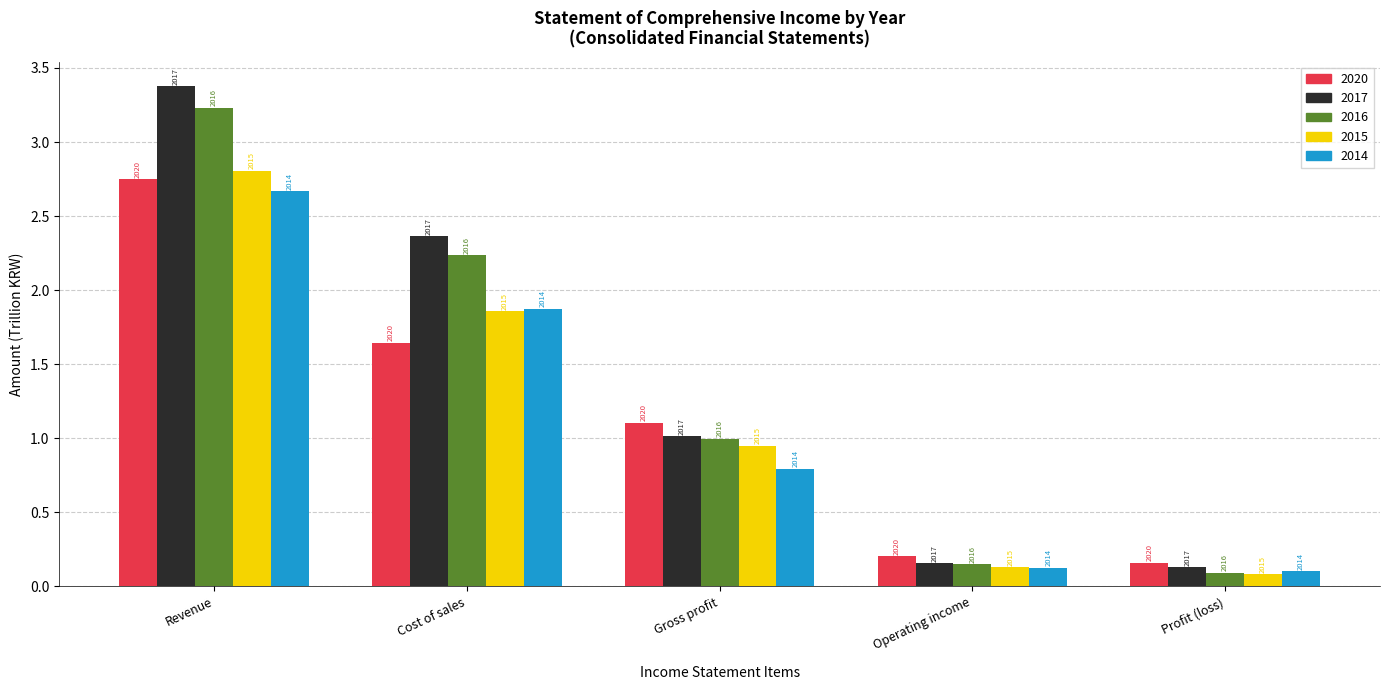

At which category does the chart reach its peak across all series?

Revenue